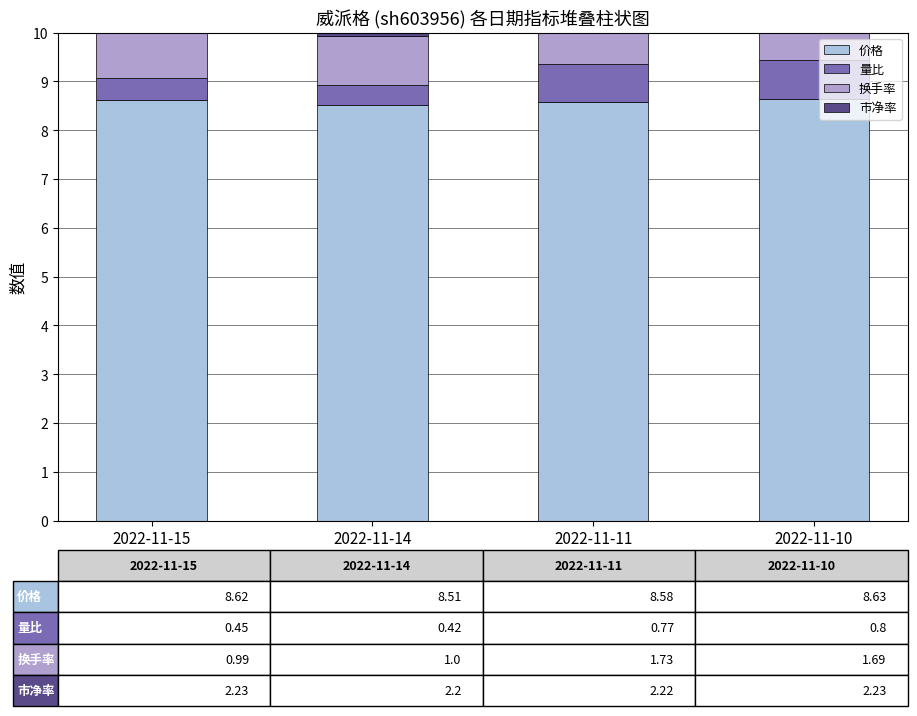

Rank the series at 2022-11-14 from lowest to highest value.

量比, 换手率, 市净率, 价格